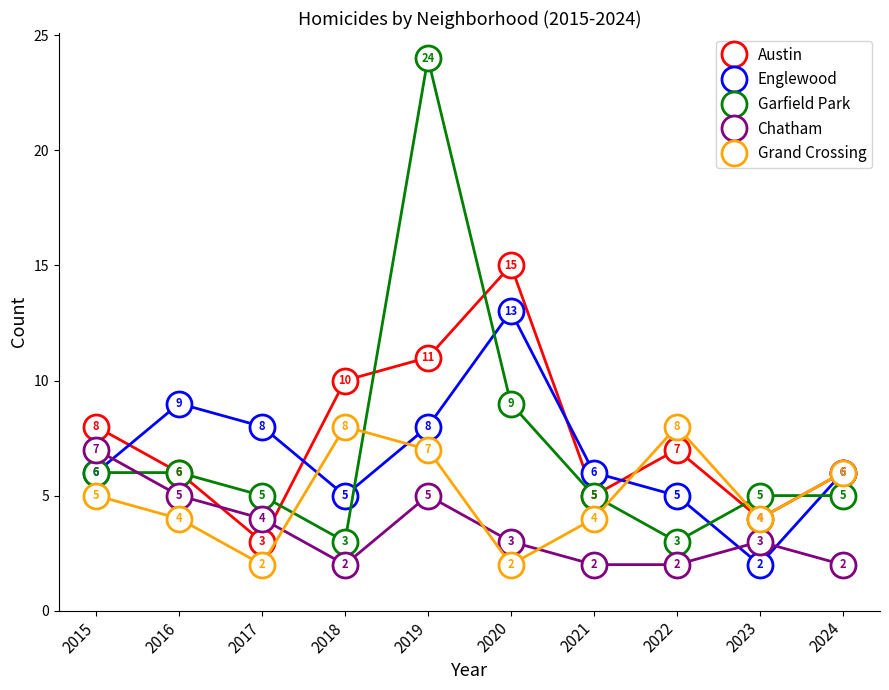

How many times do Austin and Chatham cross each other?

2